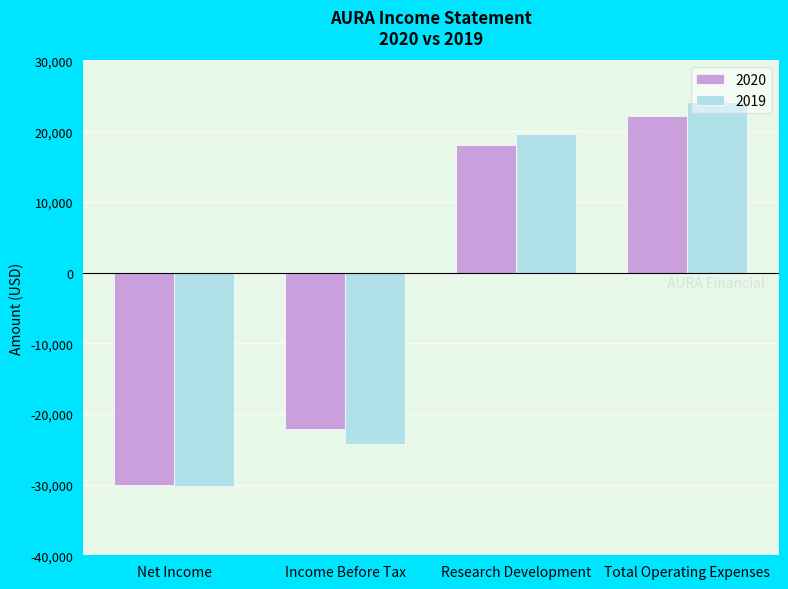

Is the value of 2019 at Net Income greater than the value of 2020 at Total Operating Expenses?

No